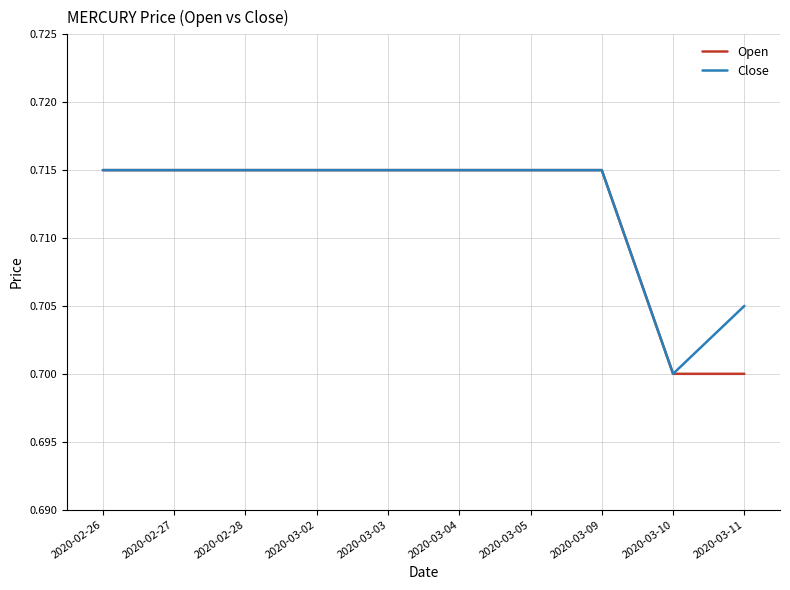

What is the total value across all series at 2020-03-05?

1.4